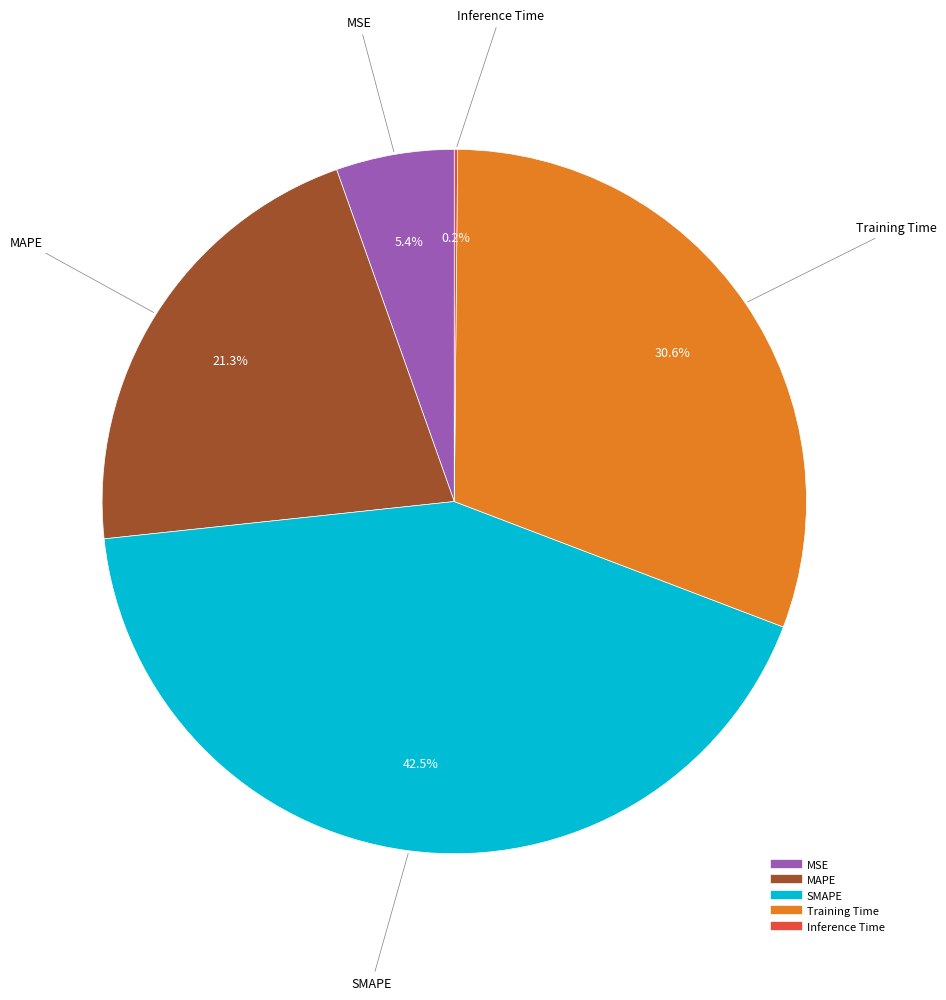

True or false: MAPE accounts for 10% of the total.

False